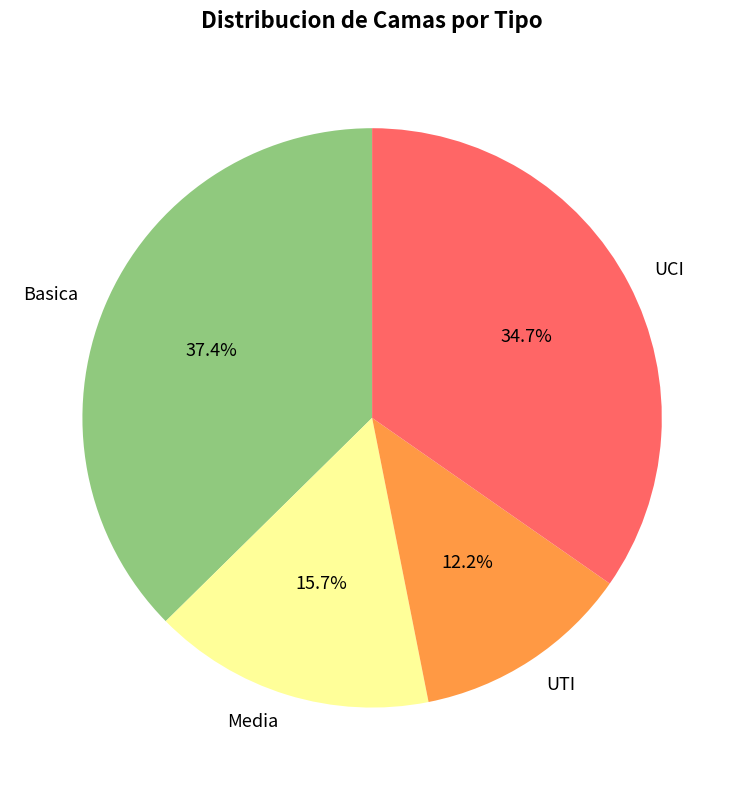

How much of the chart is everything except UCI?

65.3%